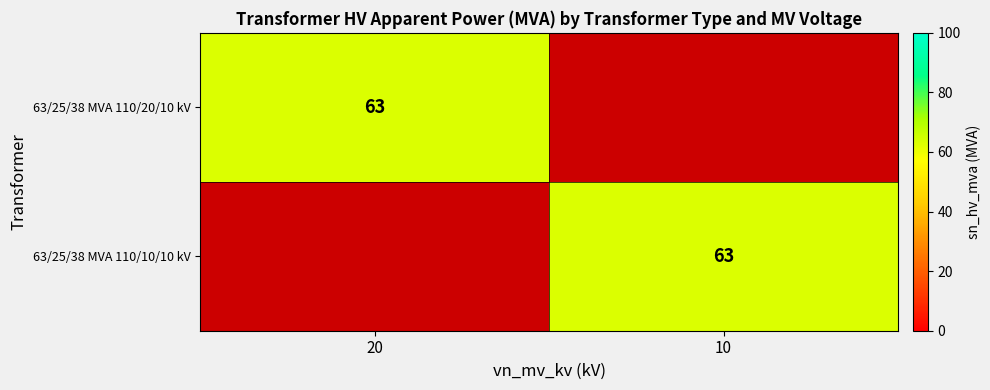

Is it true that 63/25/38 MVA 110/10/10 kV equals 63 at 10?

True